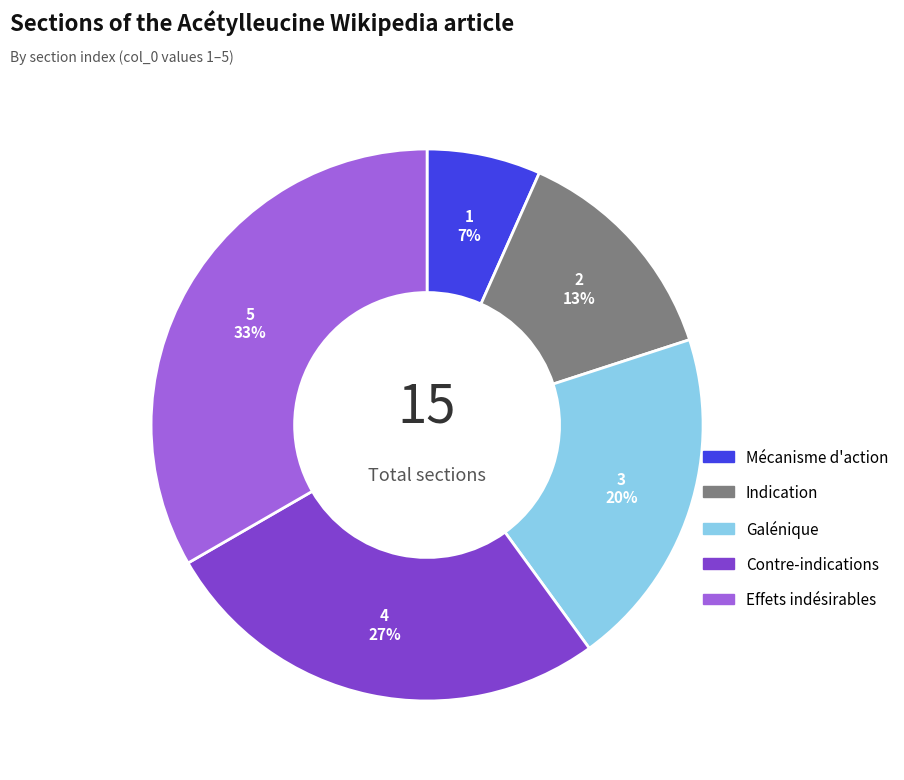

What is the smallest slice in the pie chart?

Mécanisme d'action